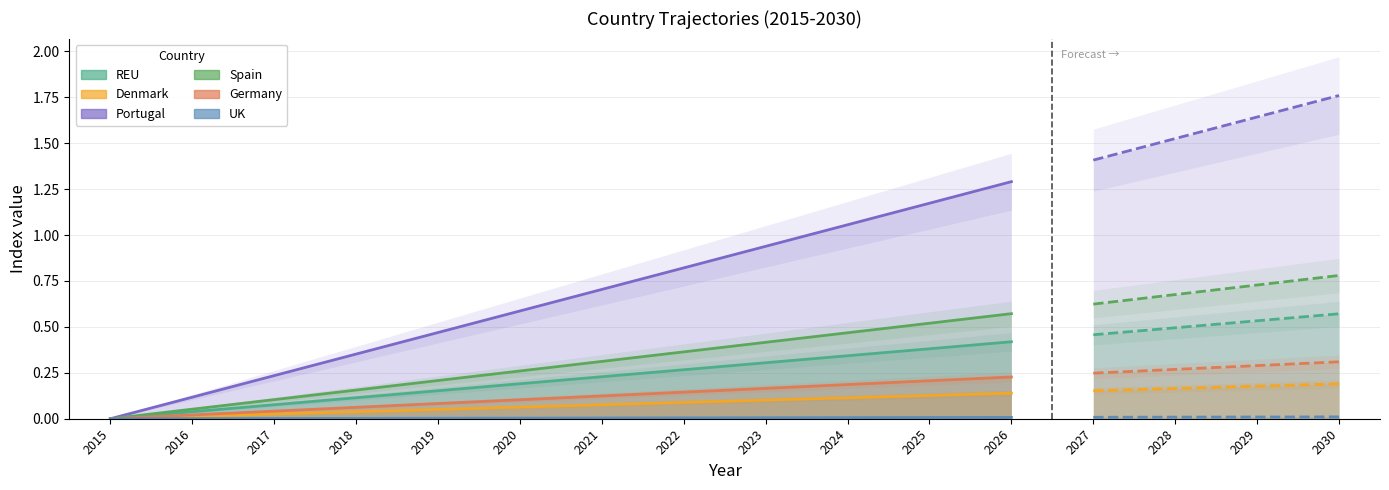

True or false: REU and Portugal cross at least once.

False